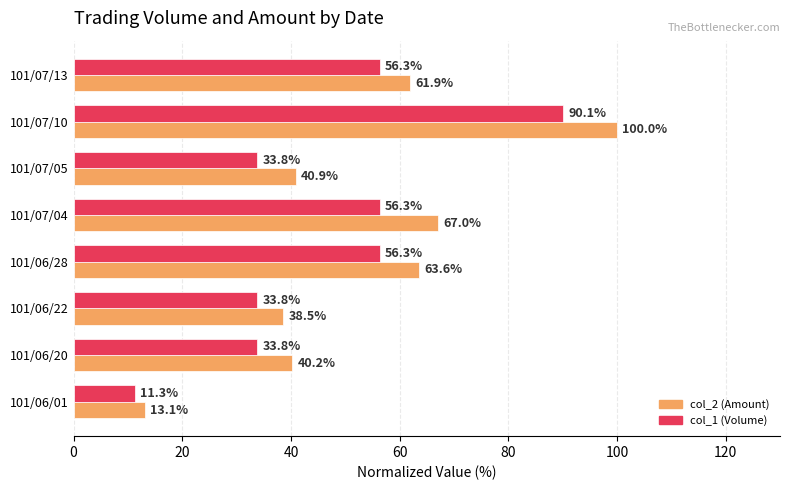

At 101/07/04, list the series in order from smallest to largest.

col_1 (Volume), col_2 (Amount)